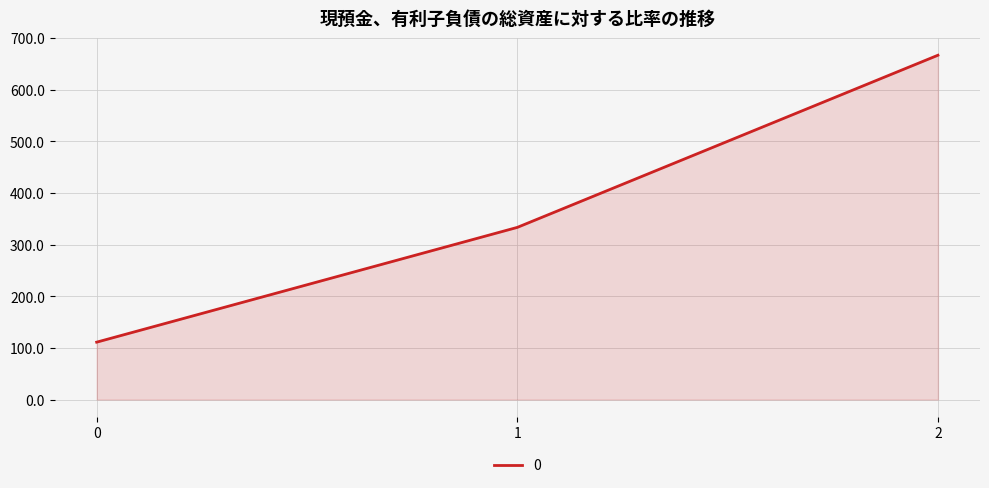

How many lines are shown in the chart?

1